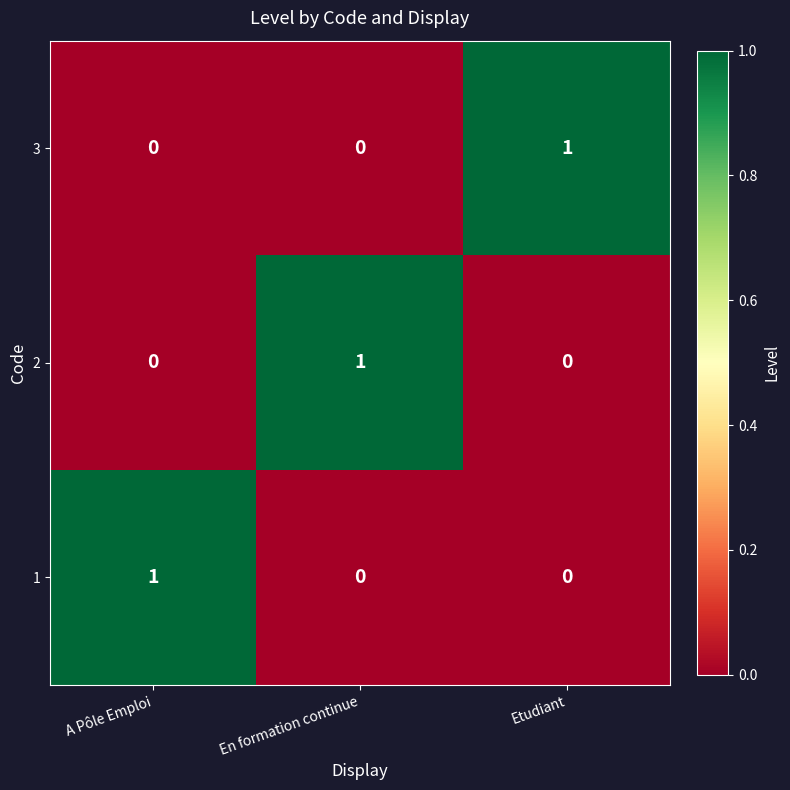

Reading left to right, what are all the values shown in this chart?

3: 0	0	1
2: 0	1	0
1: 1	0	0